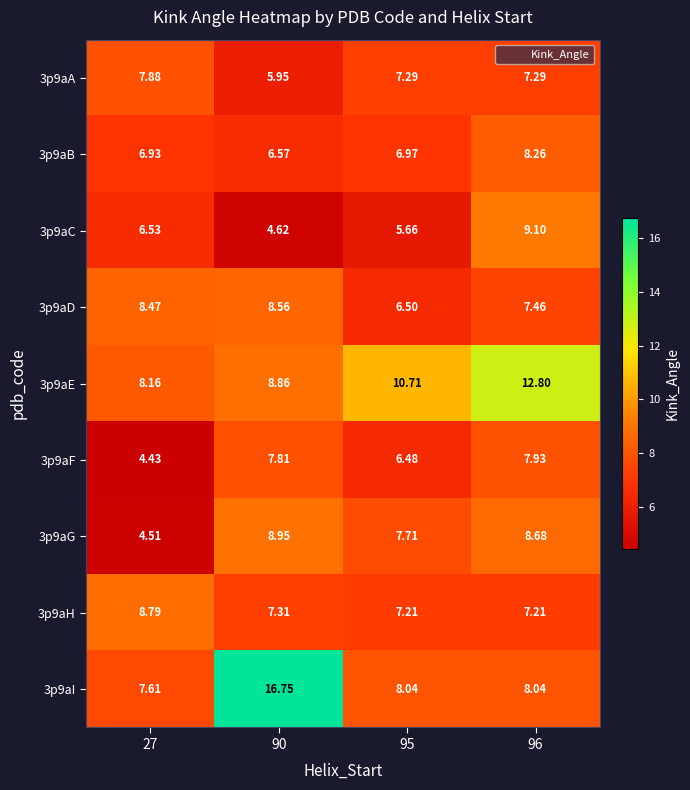

Which series changed the most between 27 and 96?

3p9aE